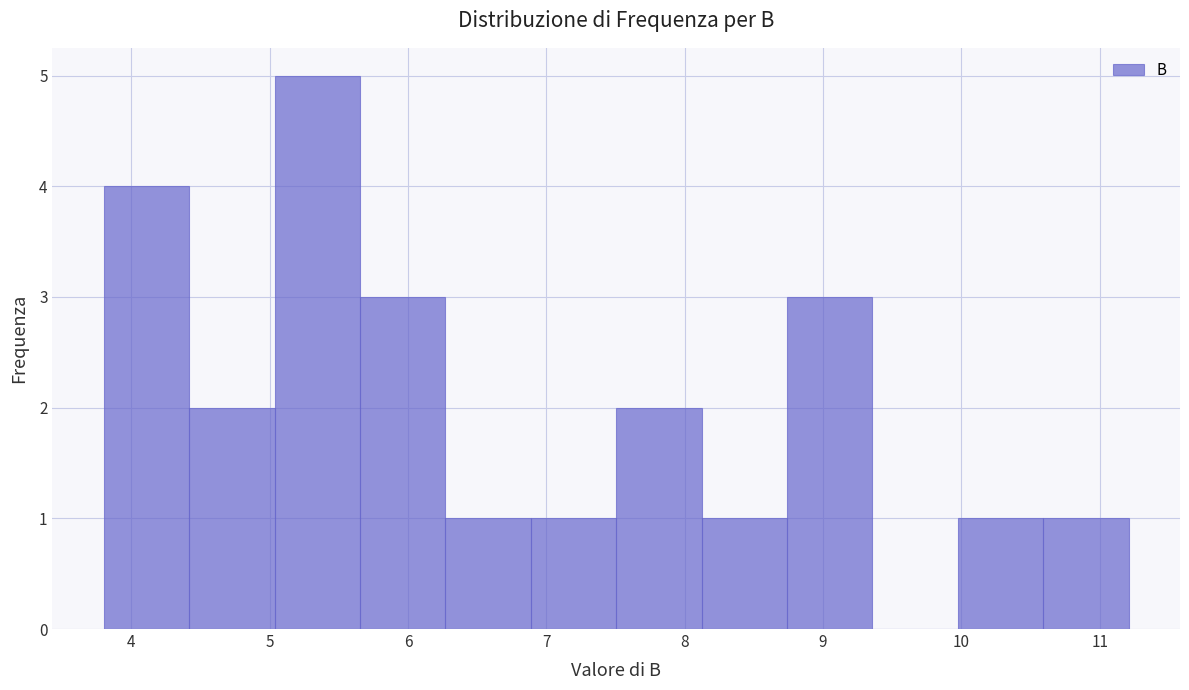

How tall is the bar that spans 8.1 to 8.7 on the x-axis? Neither the bar edges nor the heights are printed on the chart, so give them approximately, as read against the axes.

1